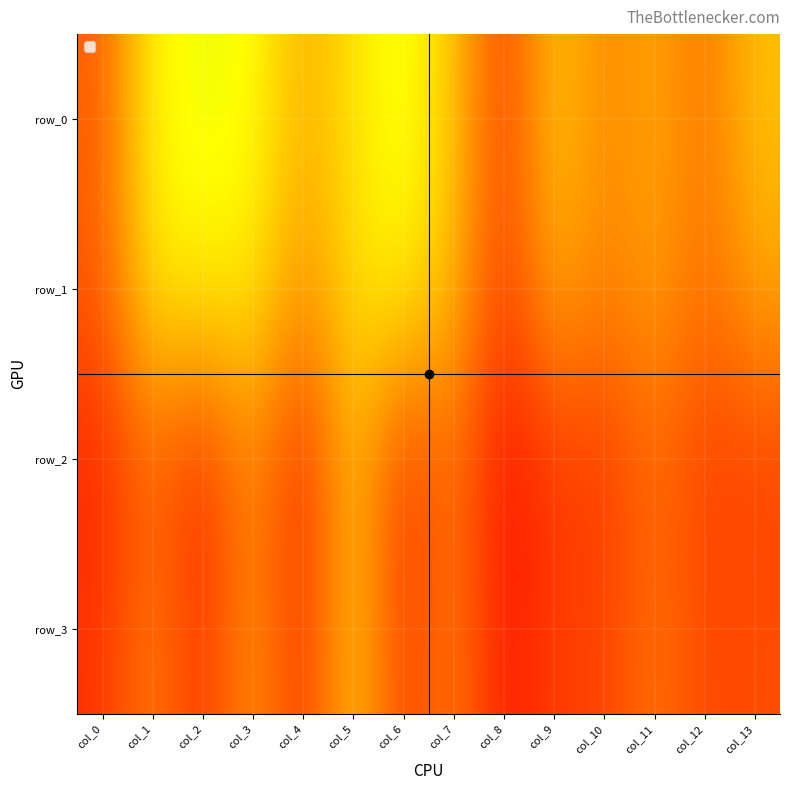

Rank the series at col_3 from lowest to highest value.

row_2, row_3, row_1, row_0